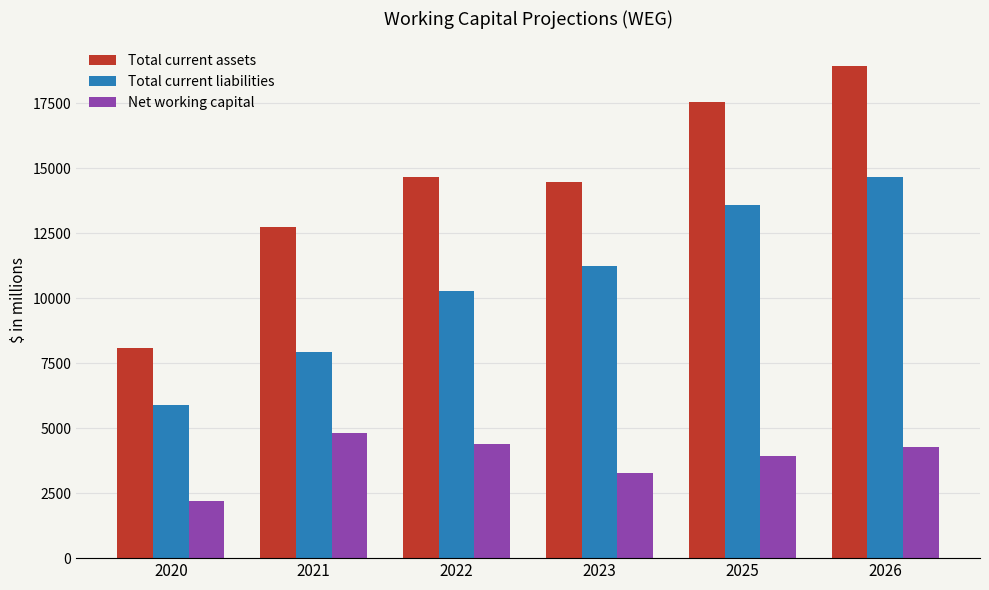

Reading left to right, what are all the values shown in this chart?

Total current assets: 8072.0	12729.0	14670.0	14481.0	17524.4	18926.4
Total current liabilities: 5881.0	7928.0	10263.0	11219.0	13581.2	14667.7
Net working capital: 2191.0	4801.0	4407.0	3262.0	3943.2	4258.7